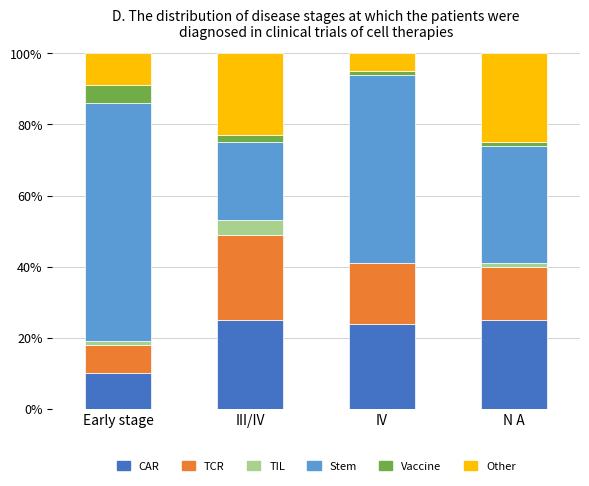

What is the highest value of the CAR series?

25